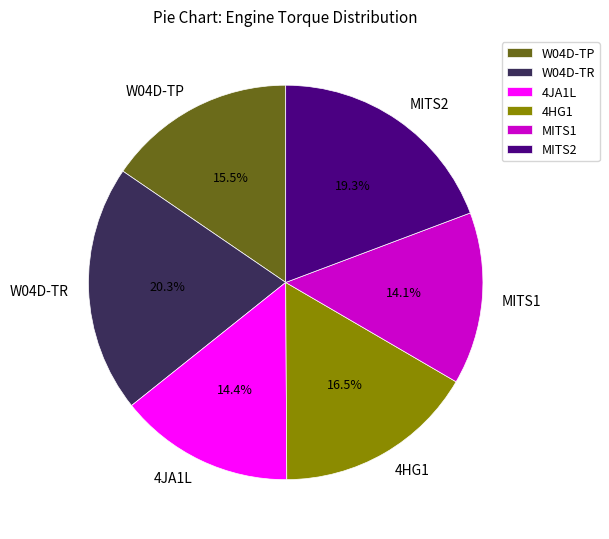

How many slices are in this pie chart?

6